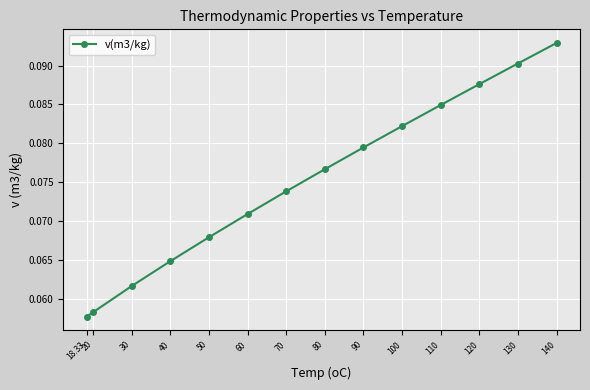

The chart shows a value of 0.0 at 90. True or false?

False